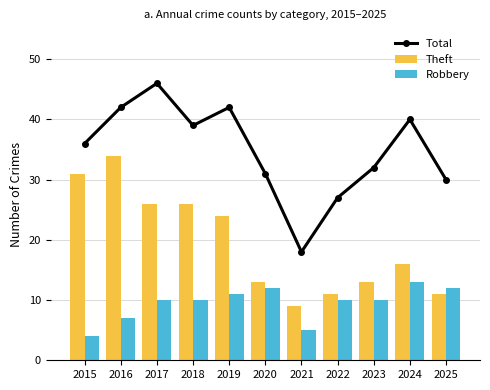

Reading right to left, list all the values displayed in this chart.

Total: 30	40	32	27	18	31	42	39	46	42	36
Theft: 11	16	13	11	9	13	24	26	26	34	31
Robbery: 12	13	10	10	5	12	11	10	10	7	4